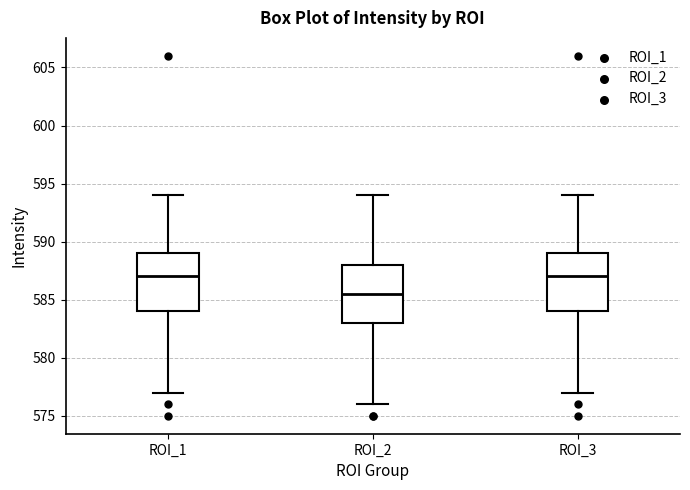

Where does the median line of the box for ROI_3 sit on the y-axis? The values are not printed on the chart, so give them approximately, as read against the axis.

587.0